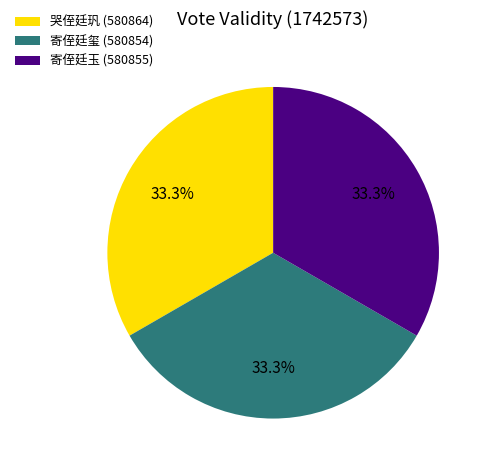

Is it true that 寄侄廷玉 is 33% of the pie?

True